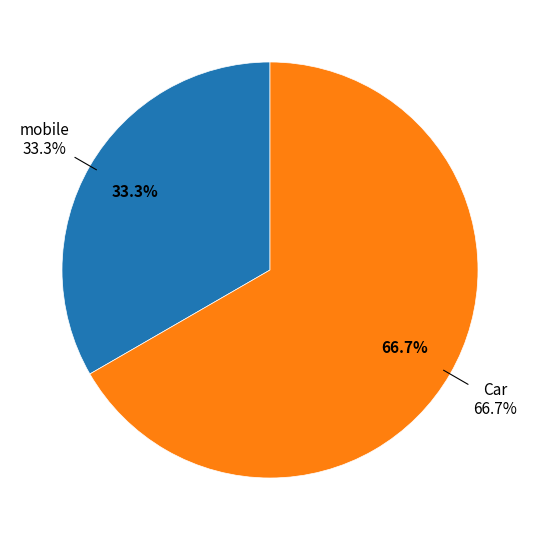

How many slices are in this pie chart?

2